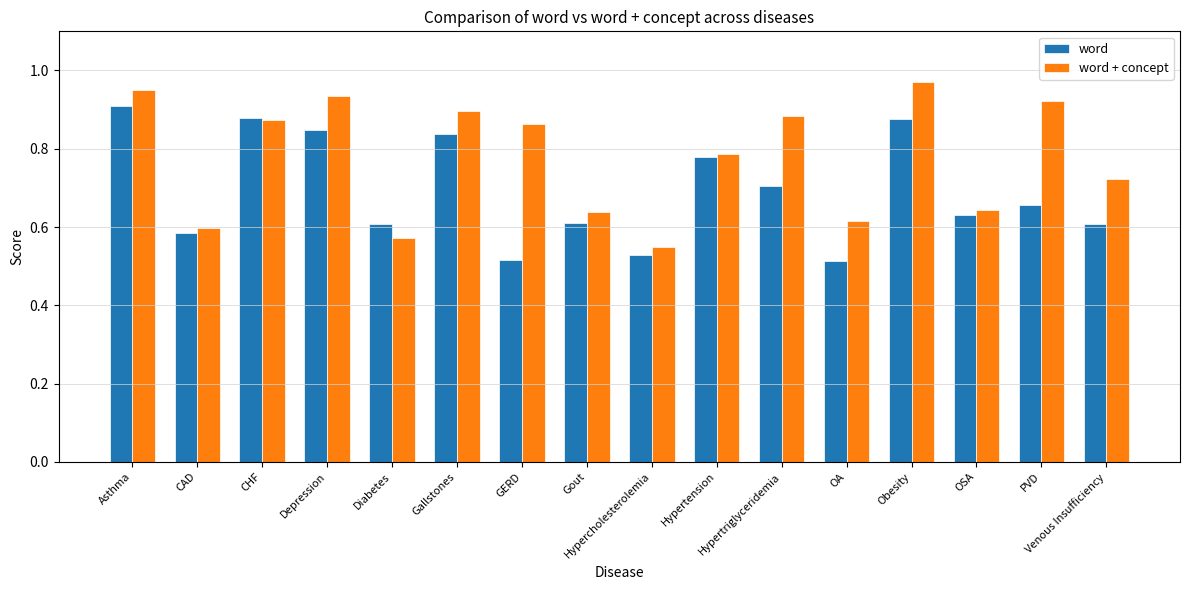

The word + concept series shows 0.9 at PVD. True or false?

True